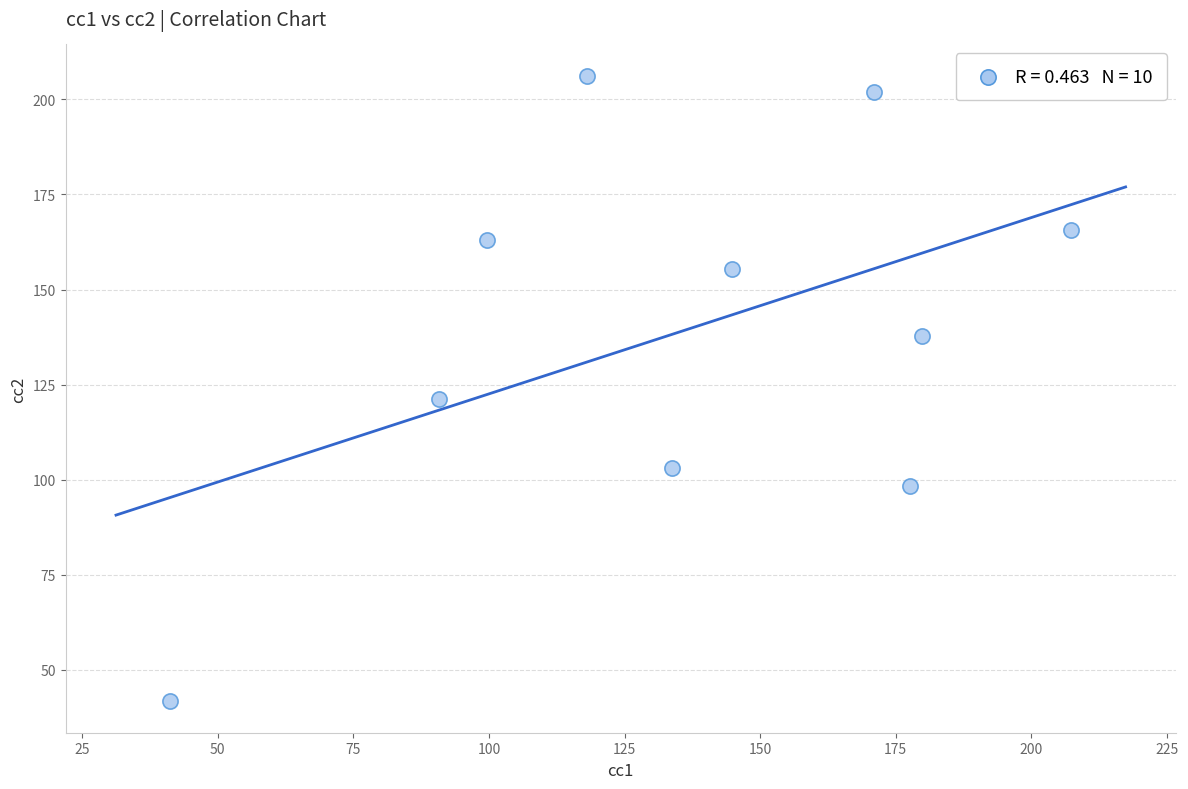

What is the range of X values (max minus min)?

166.2